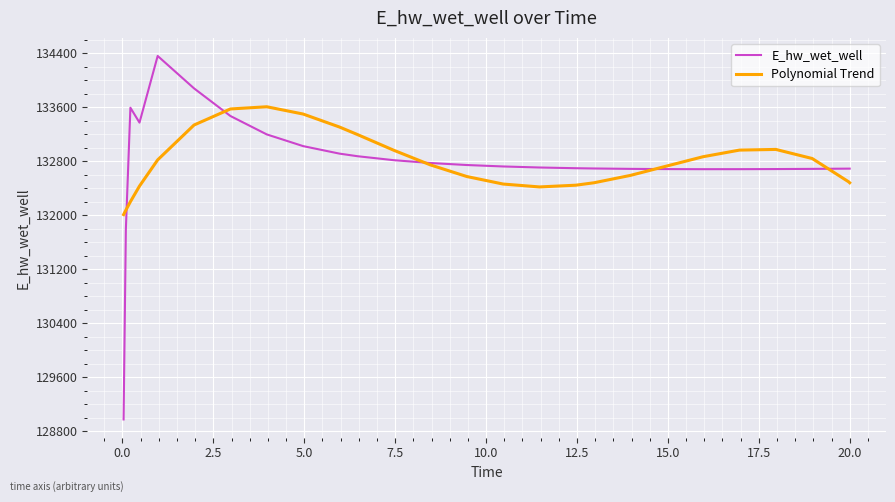

What is the sum of all Polynomial Trend values?

3452117.4